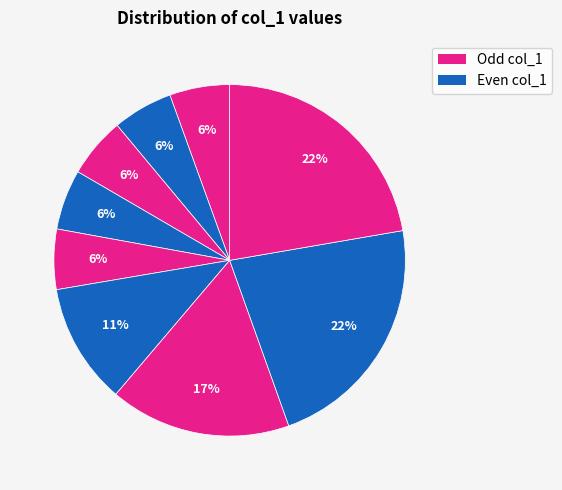

How many slices are in this pie chart?

9